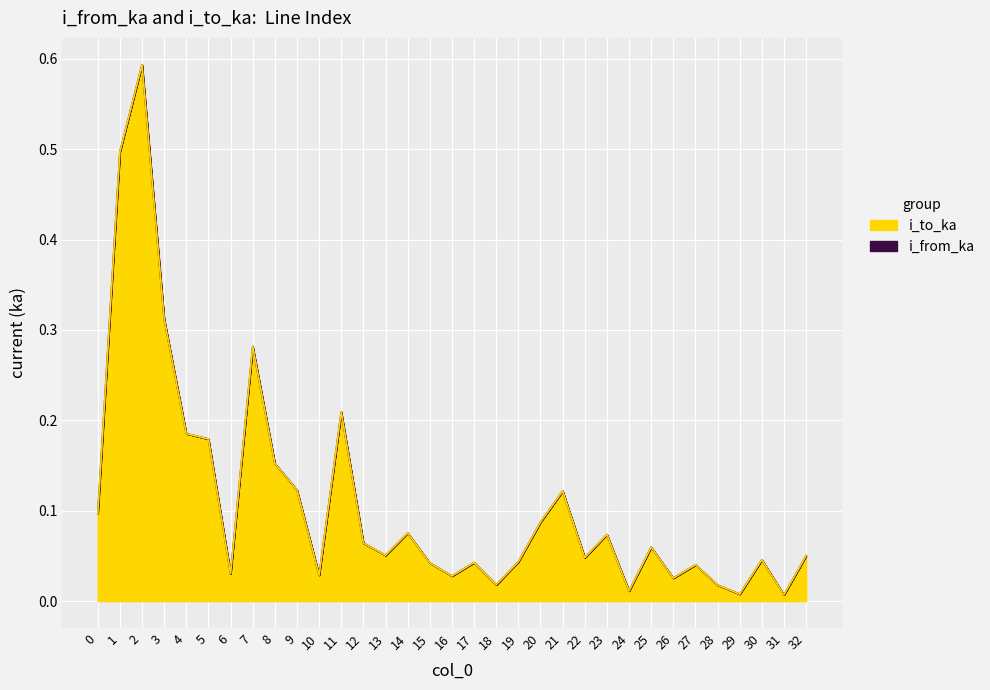

Rank the categories by i_from_ka value from lowest to highest.

31, 29, 24, 28, 18, 26, 16, 10, 6, 27, 15, 17, 19, 30, 22, 32, 13, 25, 12, 23, 14, 20, 0, 21, 9, 8, 5, 4, 11, 7, 3, 1, 2